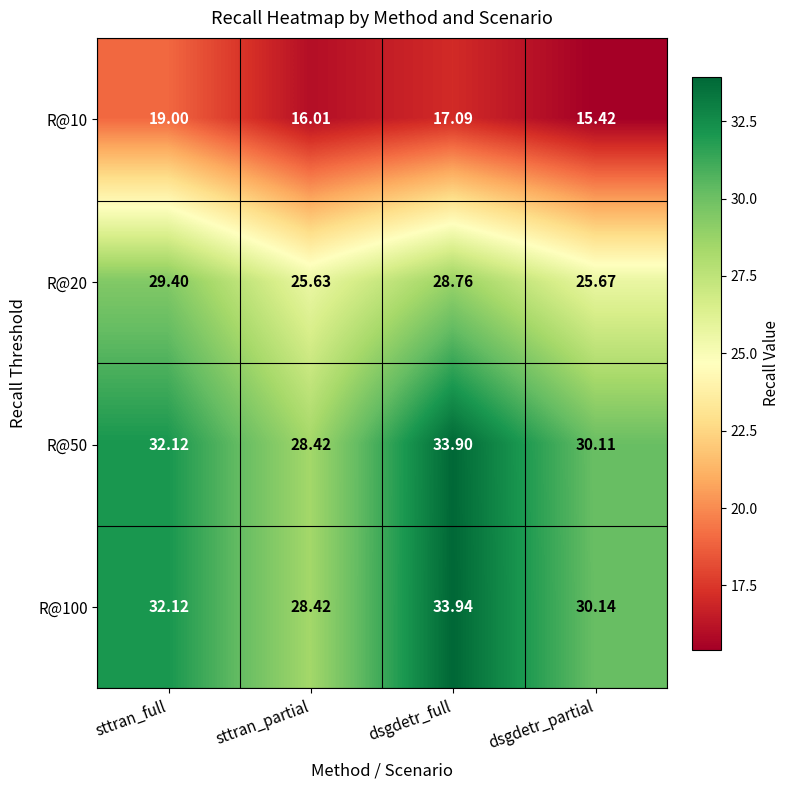

Between sttran_partial and dsgdetr_partial, which series saw the biggest shift?

R@100